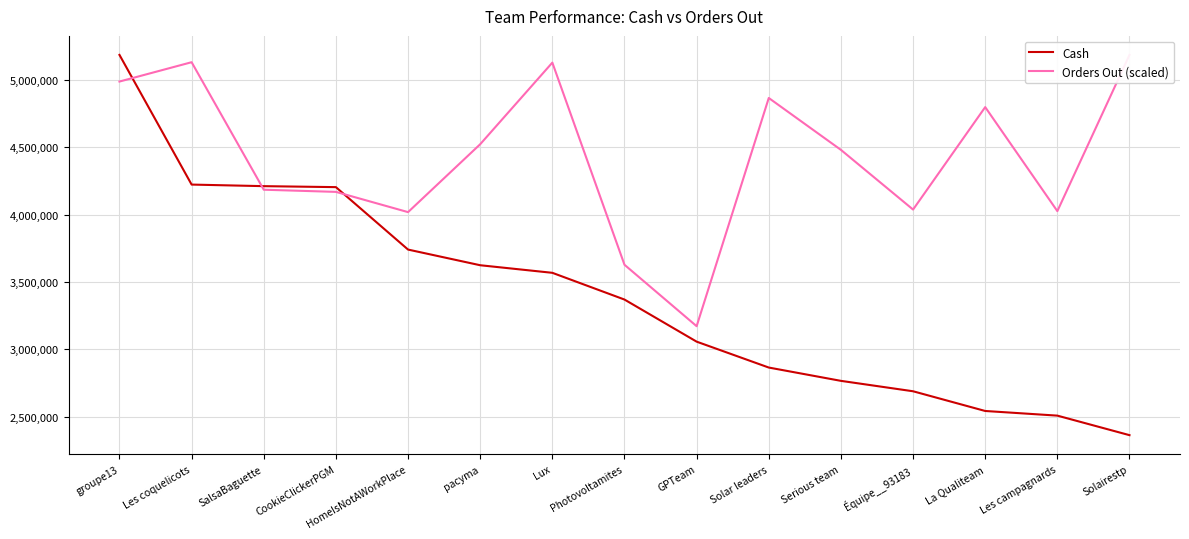

Between which two adjacent categories do Orders Out (scaled) and Cash first intersect?

groupe13 and Les coquelicots